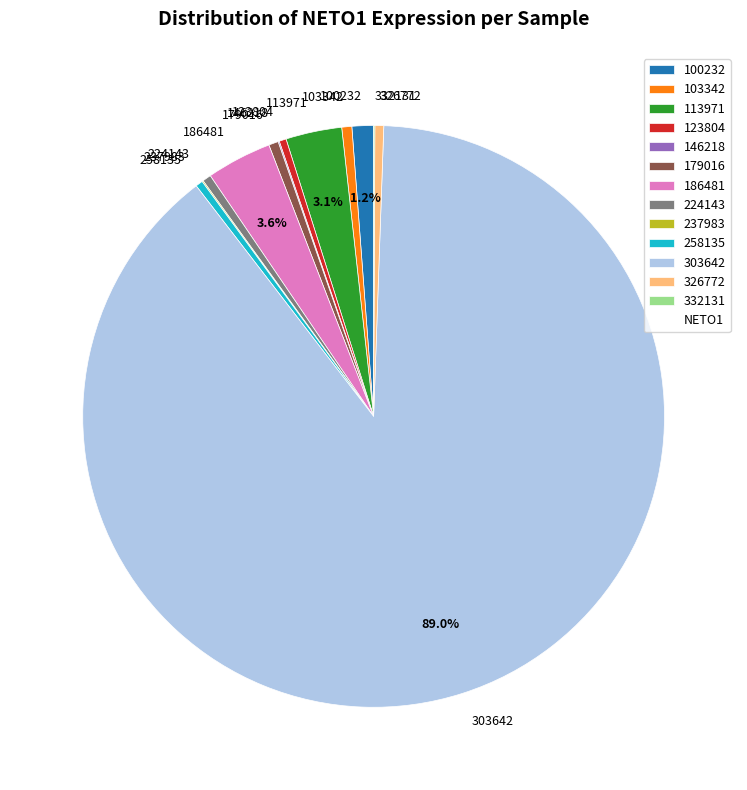

Which category has the biggest portion of the pie?

303642